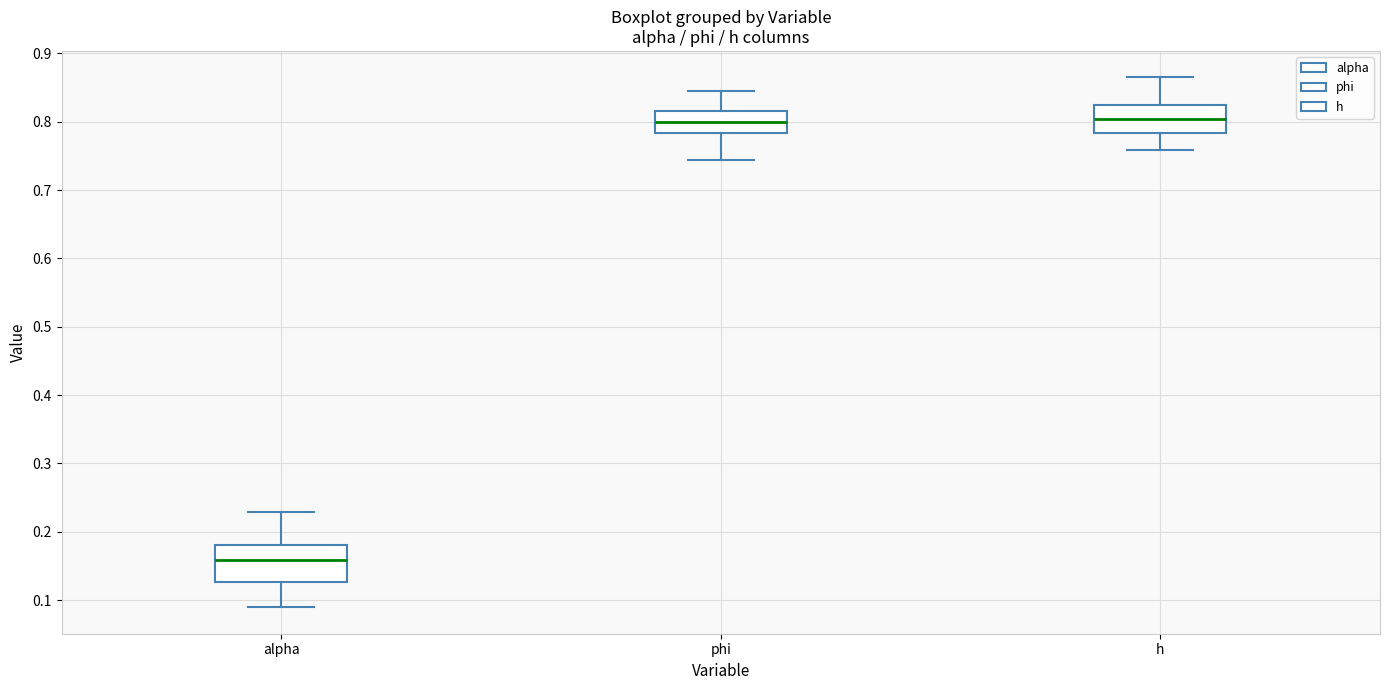

Which box has the lowest median line?

alpha